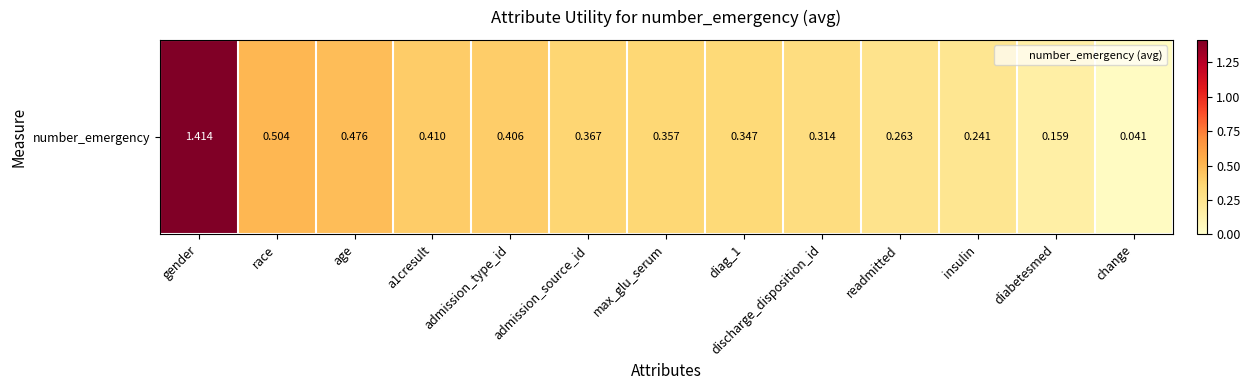

Which label corresponds to the largest value in the chart?

gender